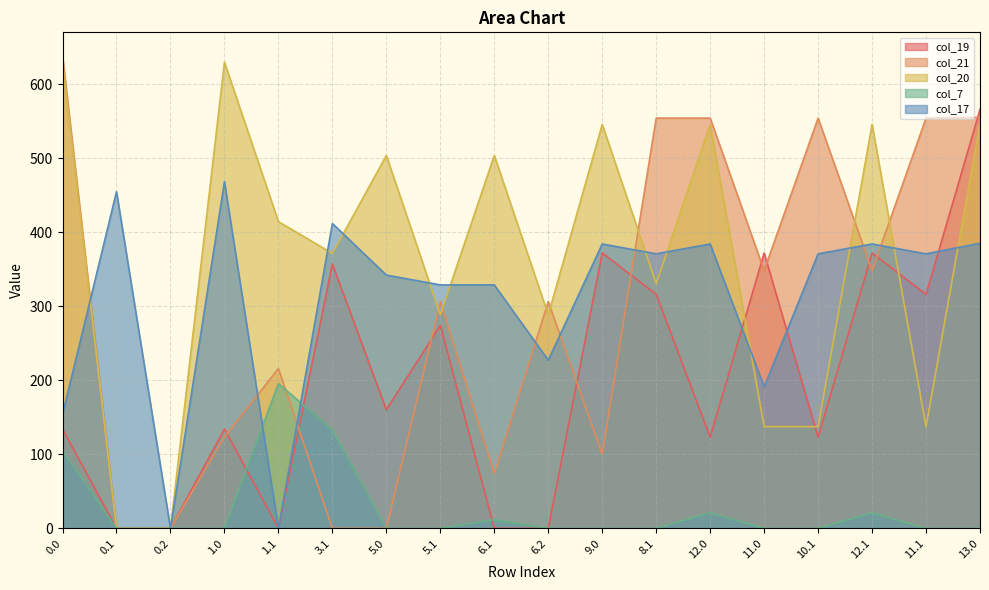

Read the col_20 value at 10.1.

137.5